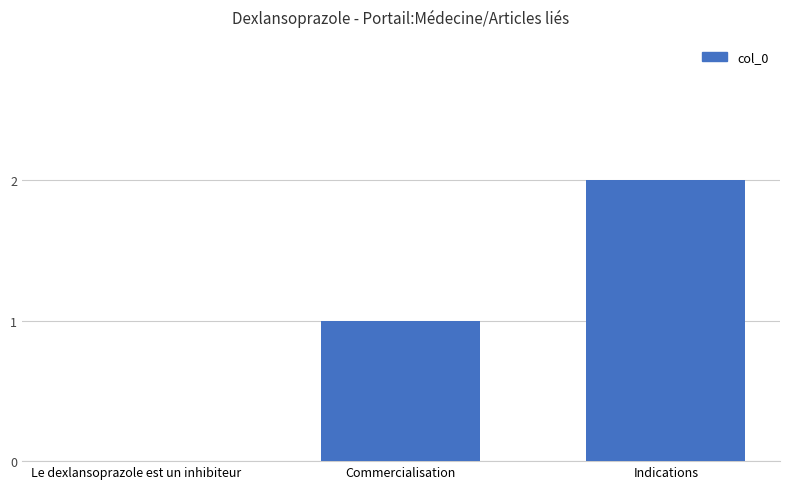

Which label corresponds to the largest value in the chart?

Indications